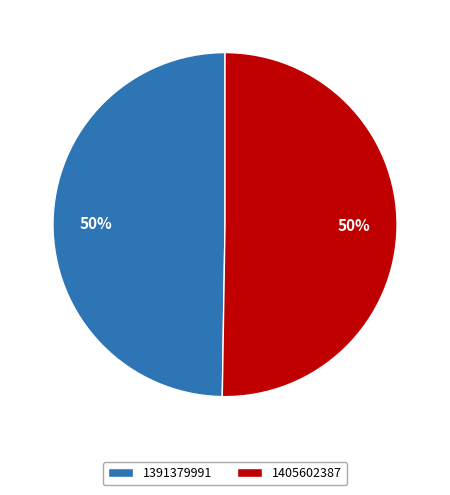

What is the majority slice?

1405602387